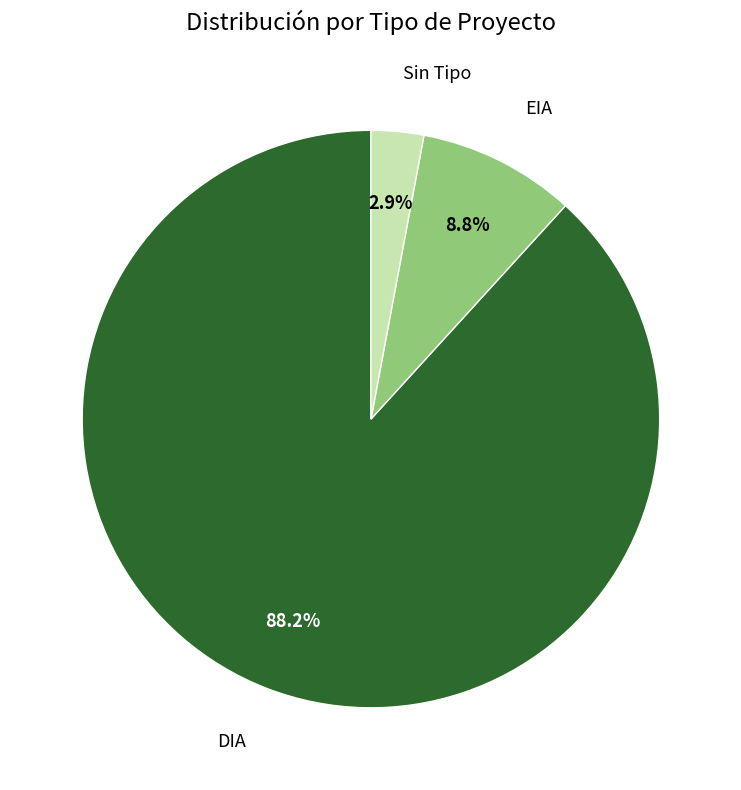

Does any single category account for the majority?

Yes